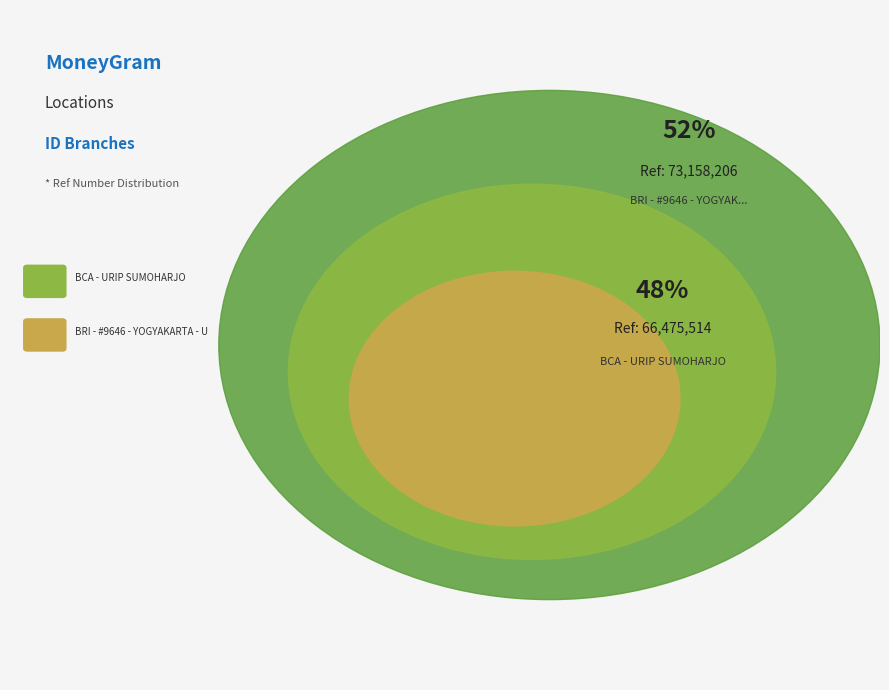

Is it true that BRI - #9646 - YOGYAKARTA - URIP SUMOHARJ is 52% of the pie?

True